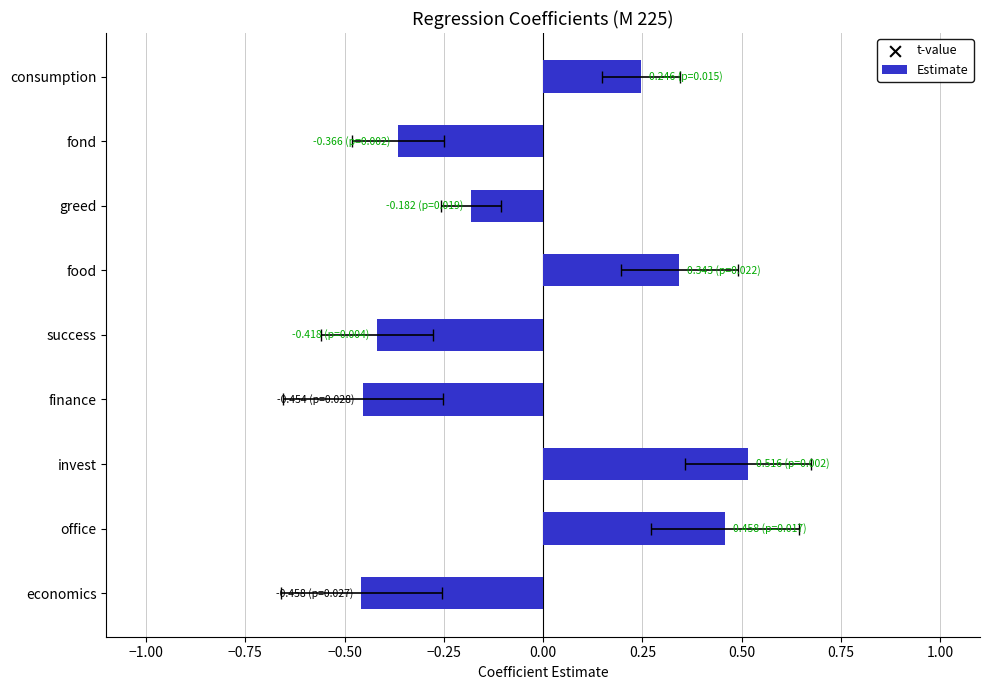

At how many categories does at least one series exceed 6?

2